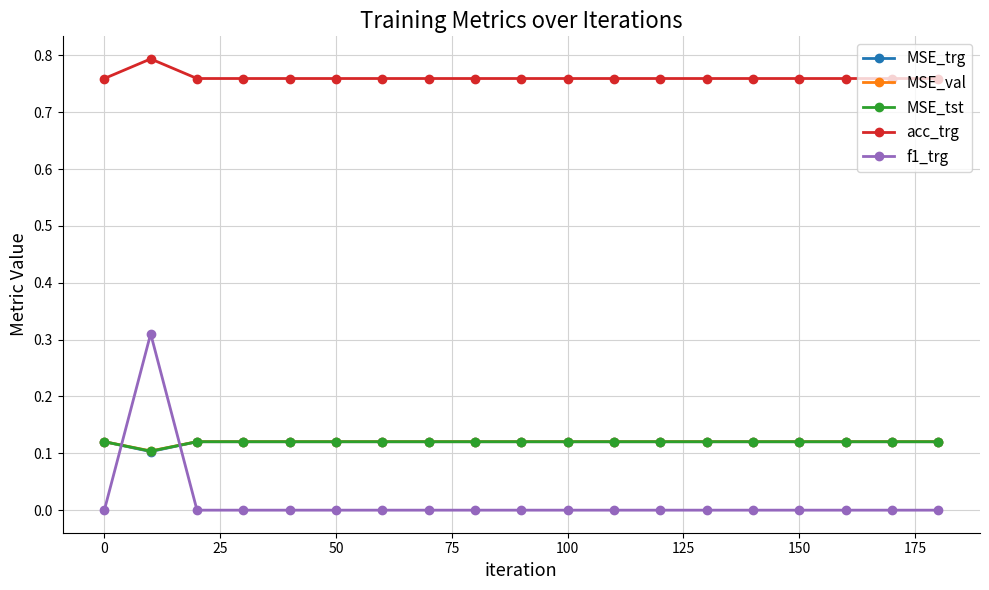

Which series has the widest spread of values?

f1_trg